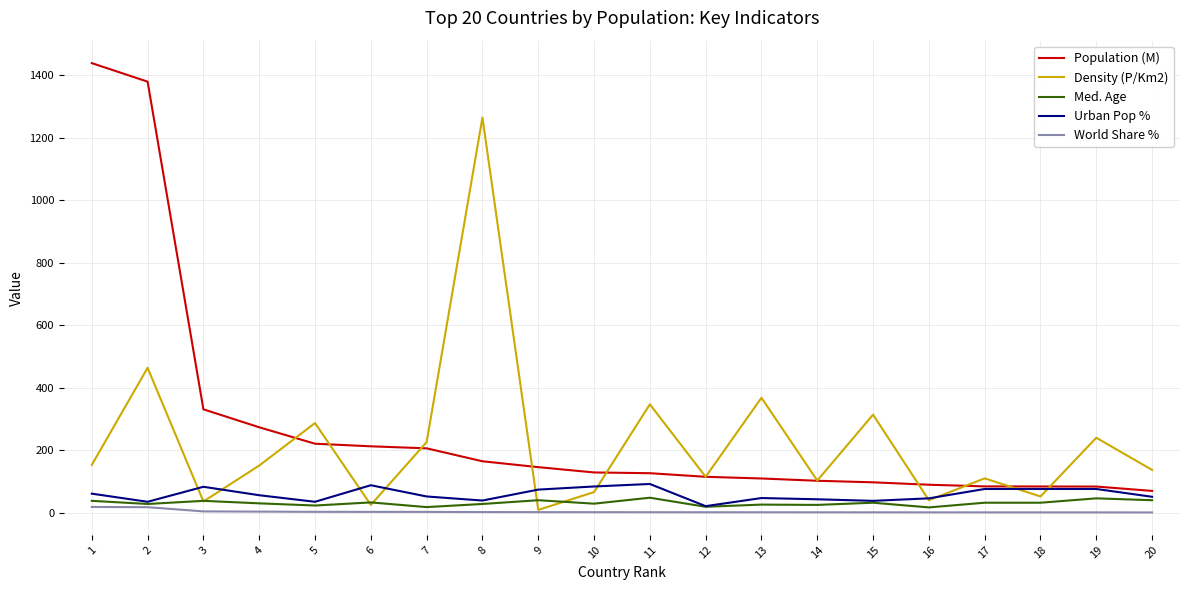

True or false: Density (P/Km2) has a value of 151.0 at 4.

True